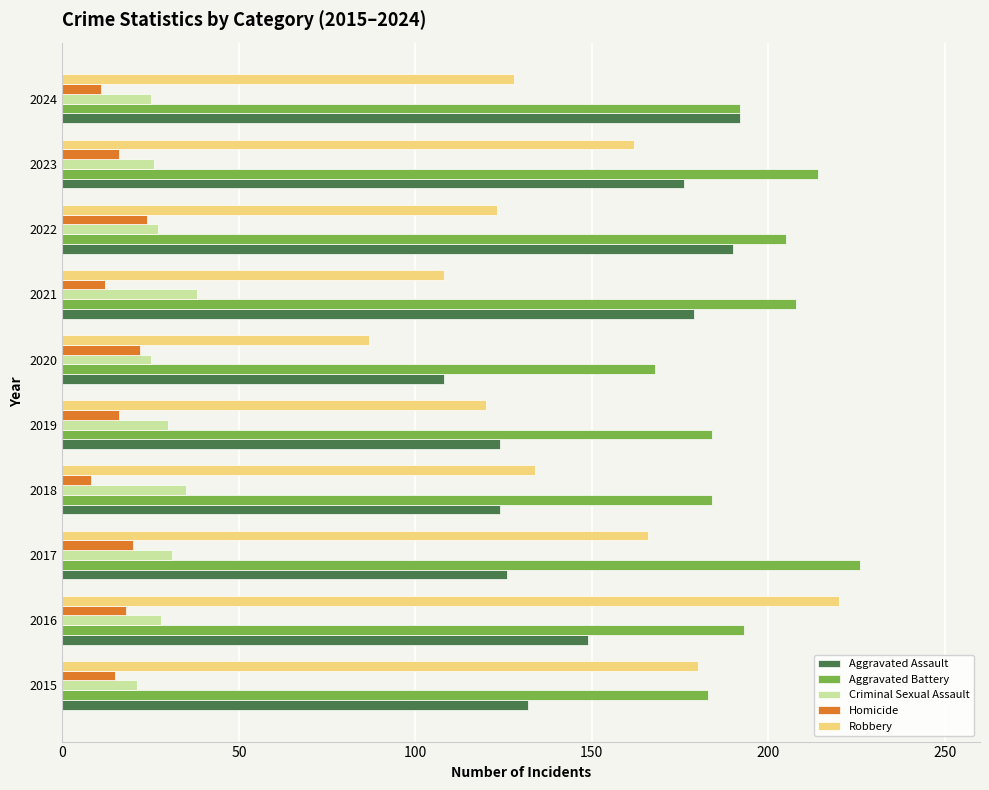

True or false: Aggravated Assault has a value of 245 at 2016.

False